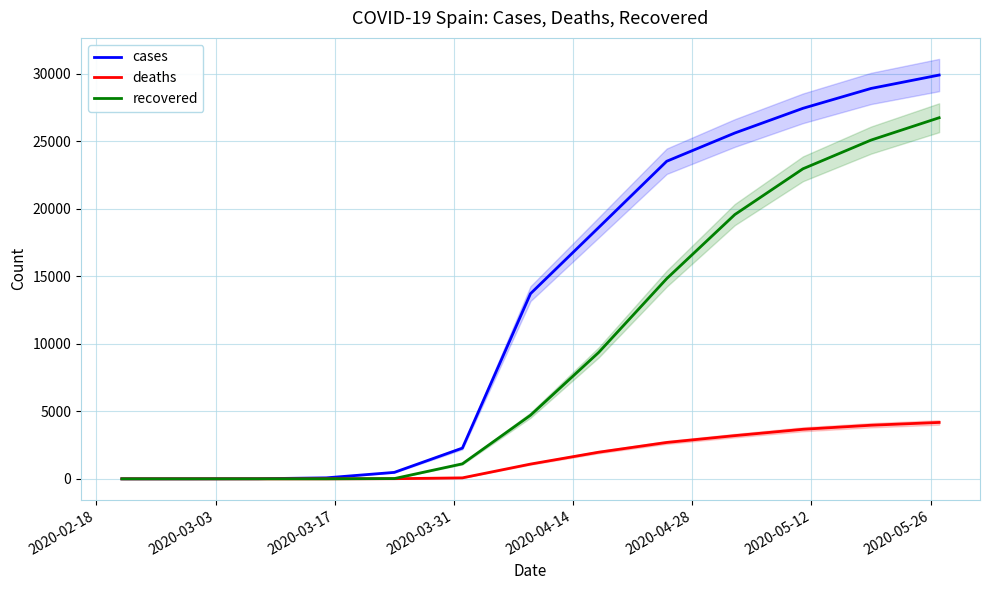

What is the maximum value for cases?

29905